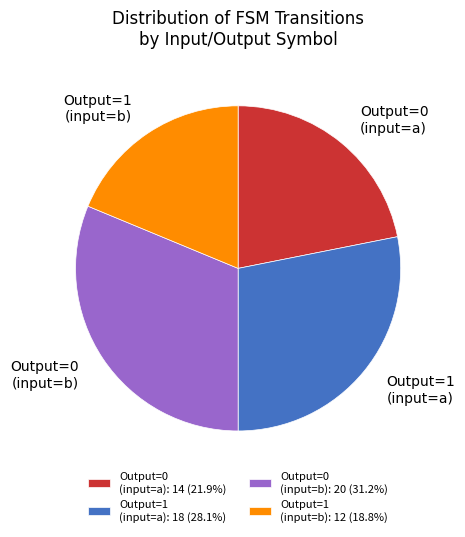

Combined, do Output=0 (input=b) and Output=1 (input=a) account for over 50%?

Yes